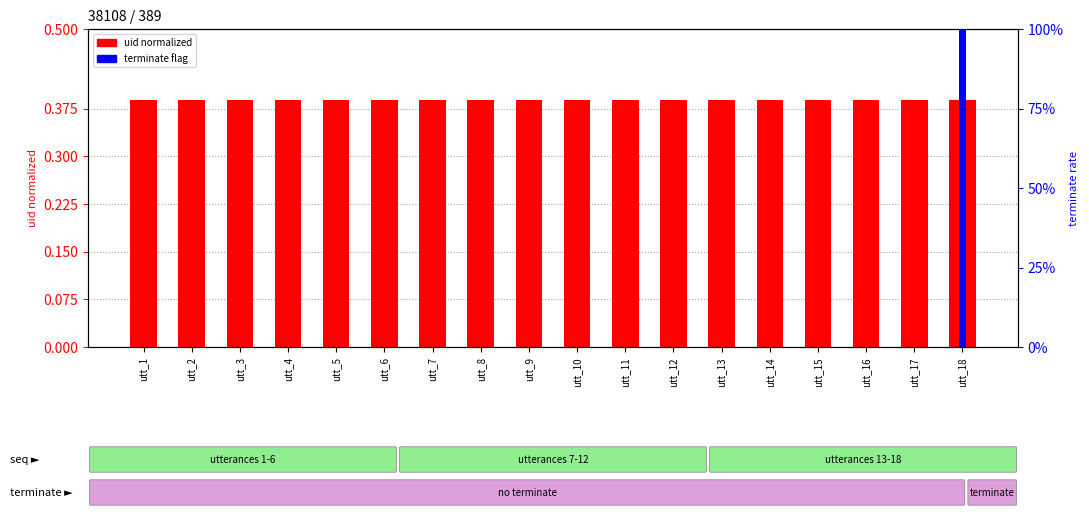

The value of uid normalized at utt_11 is 0.4. True or false?

True